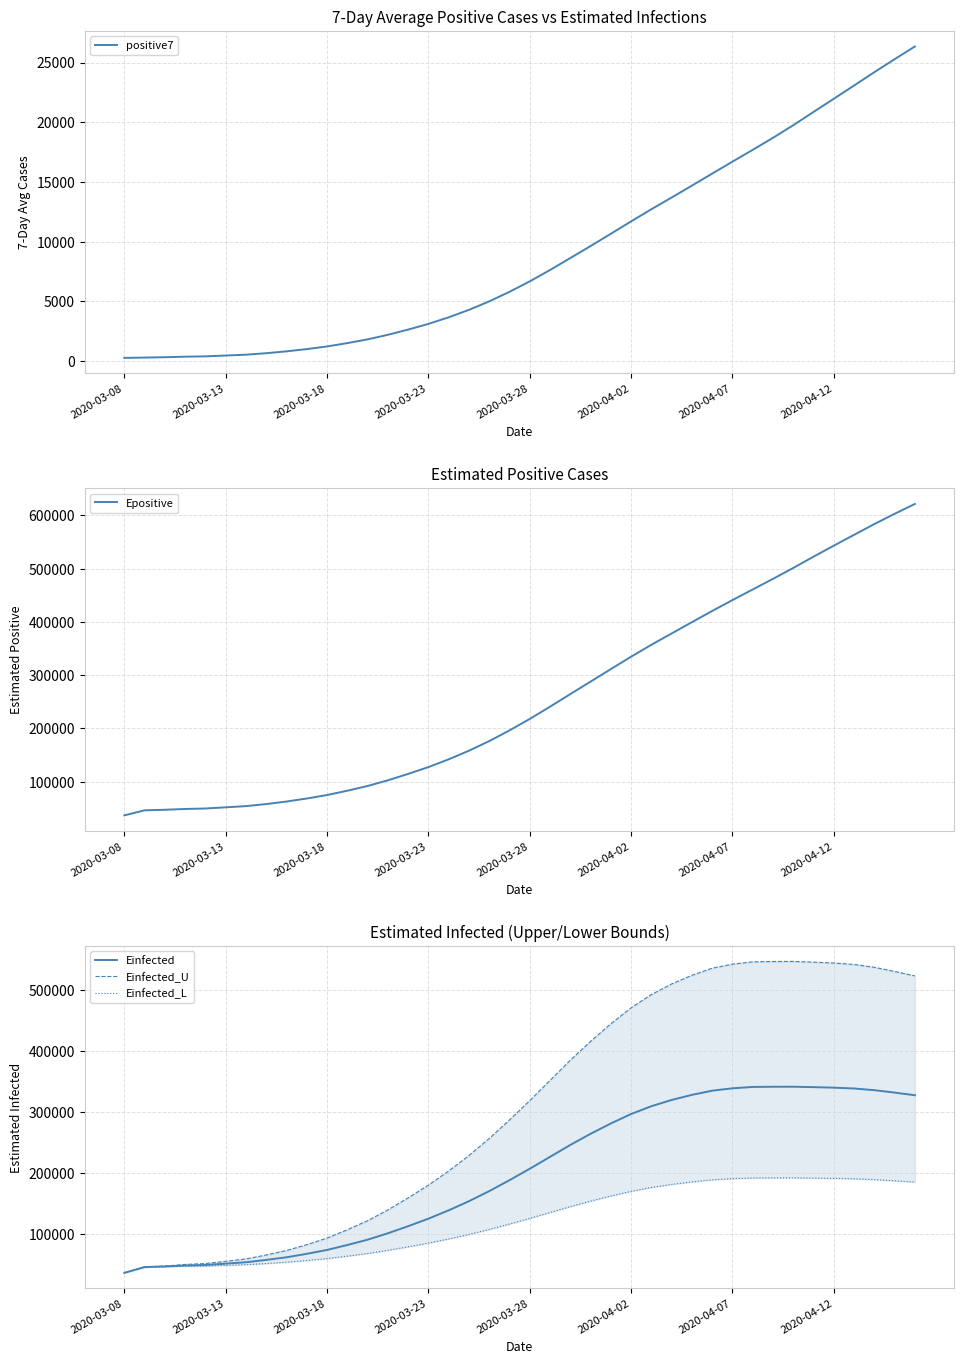

True or false: positive7 and Einfected_L cross at least once.

False